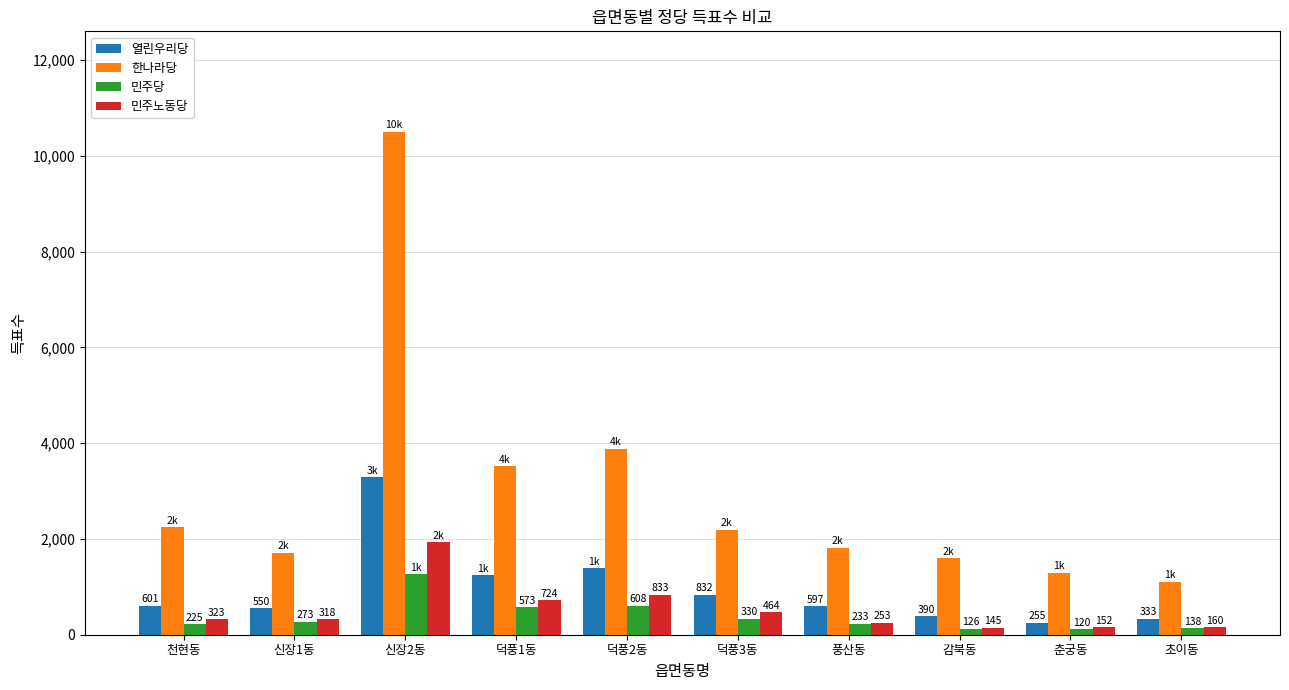

The value of 한나라당 at 덕풍1동 is 6091. True or false?

False